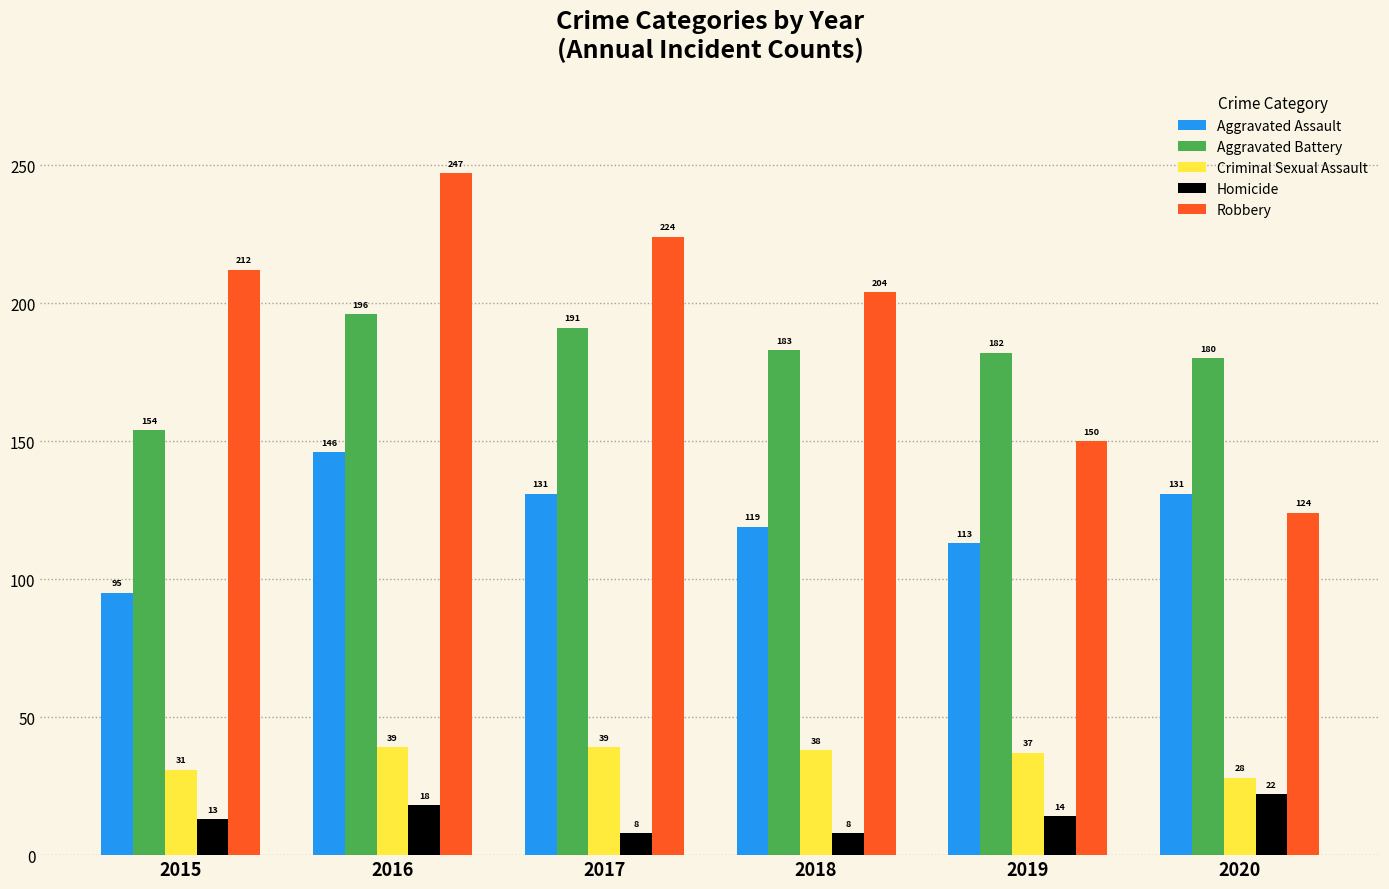

Is the value of Robbery at 2017 greater than the value of Aggravated Battery at 2016?

Yes